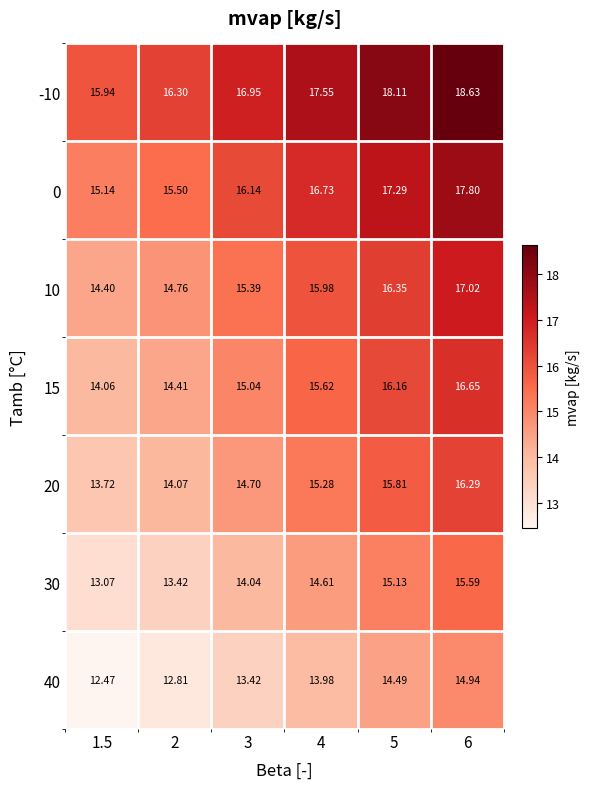

Is the value of -10 at 5 greater than the value of 0 at 3?

Yes